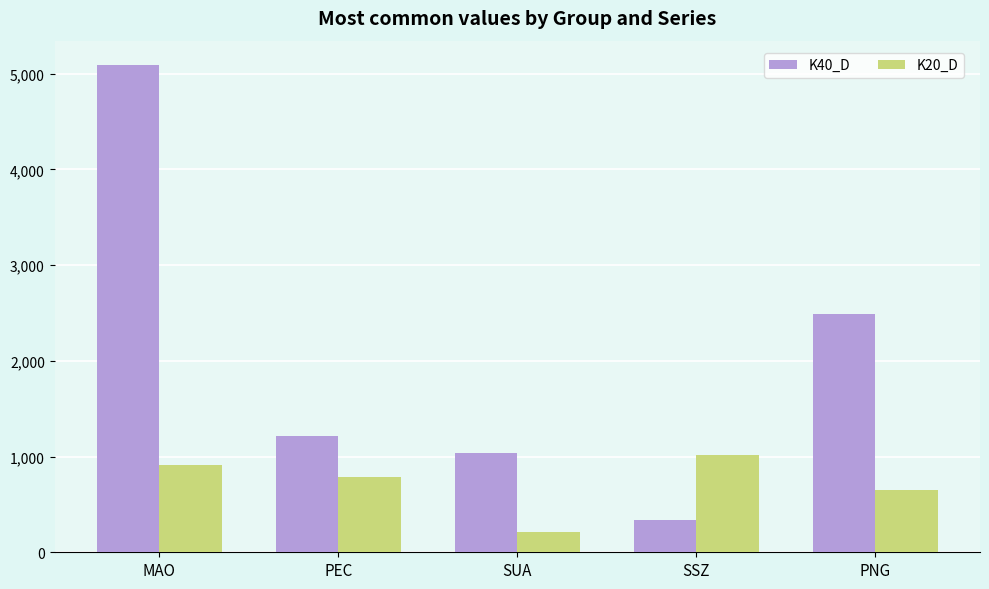

How many bars are there in each group?

2